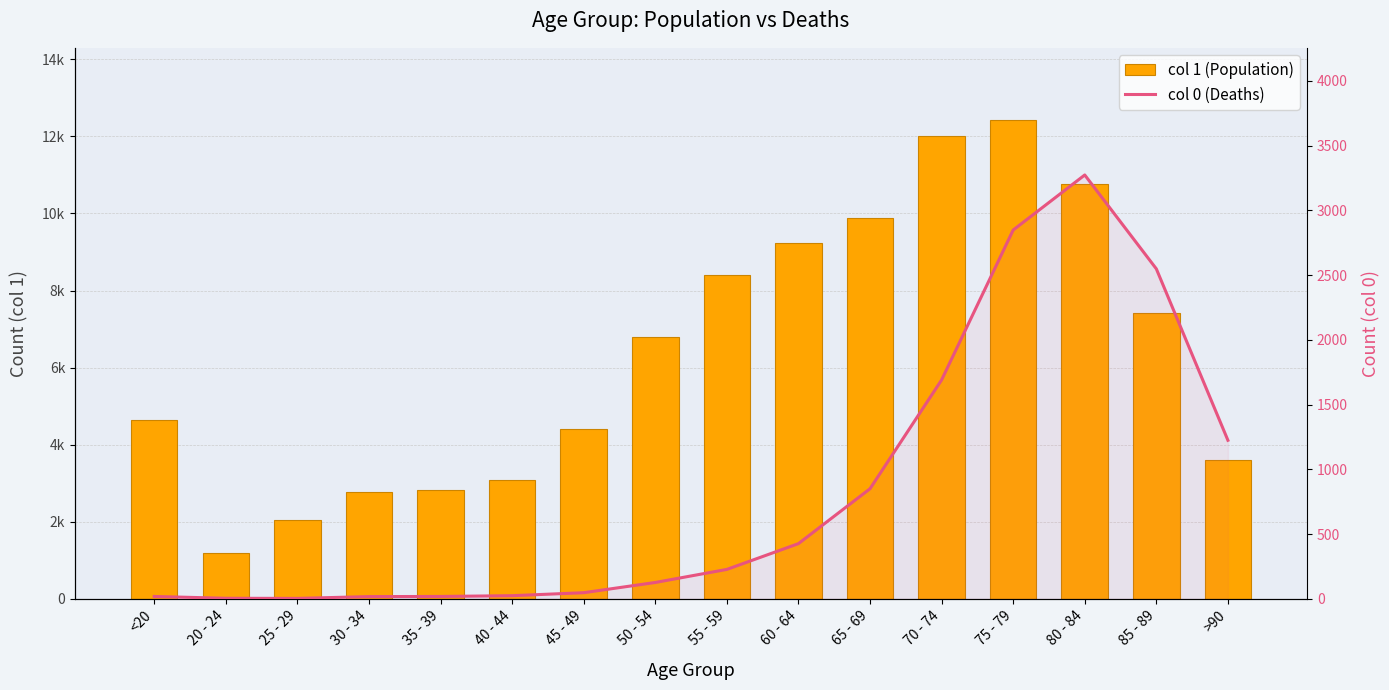

What is the total value across all series at 50 - 54?

6929